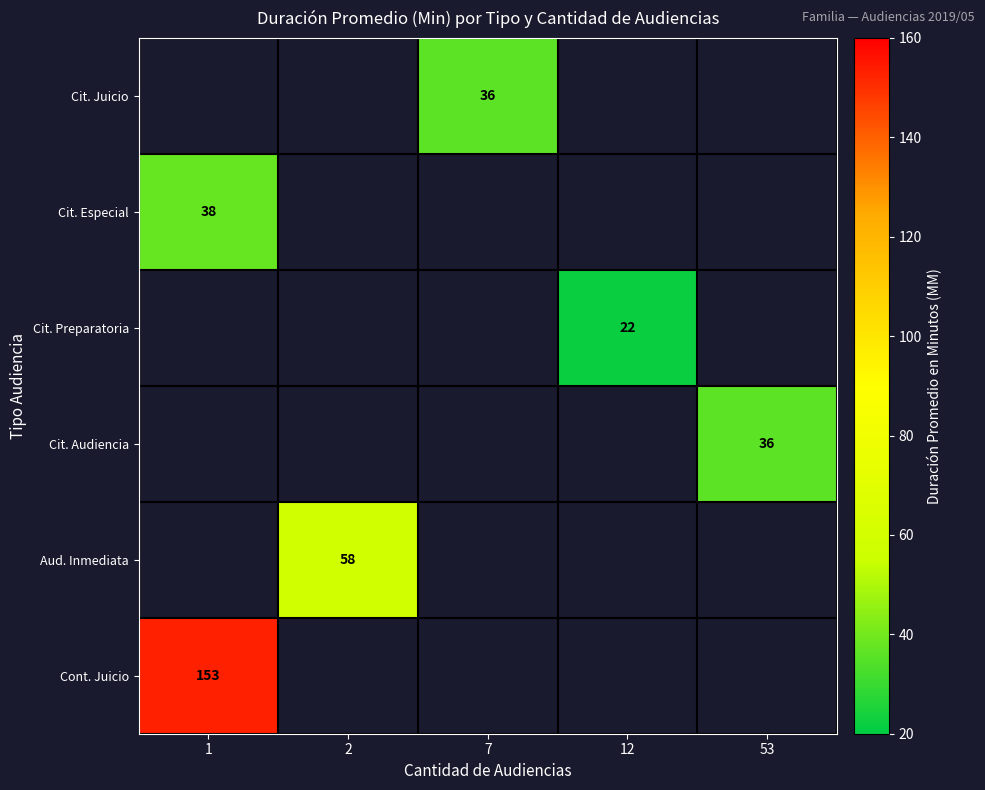

True or false: Aud. Inmediata has a value of 77 at 2.

False